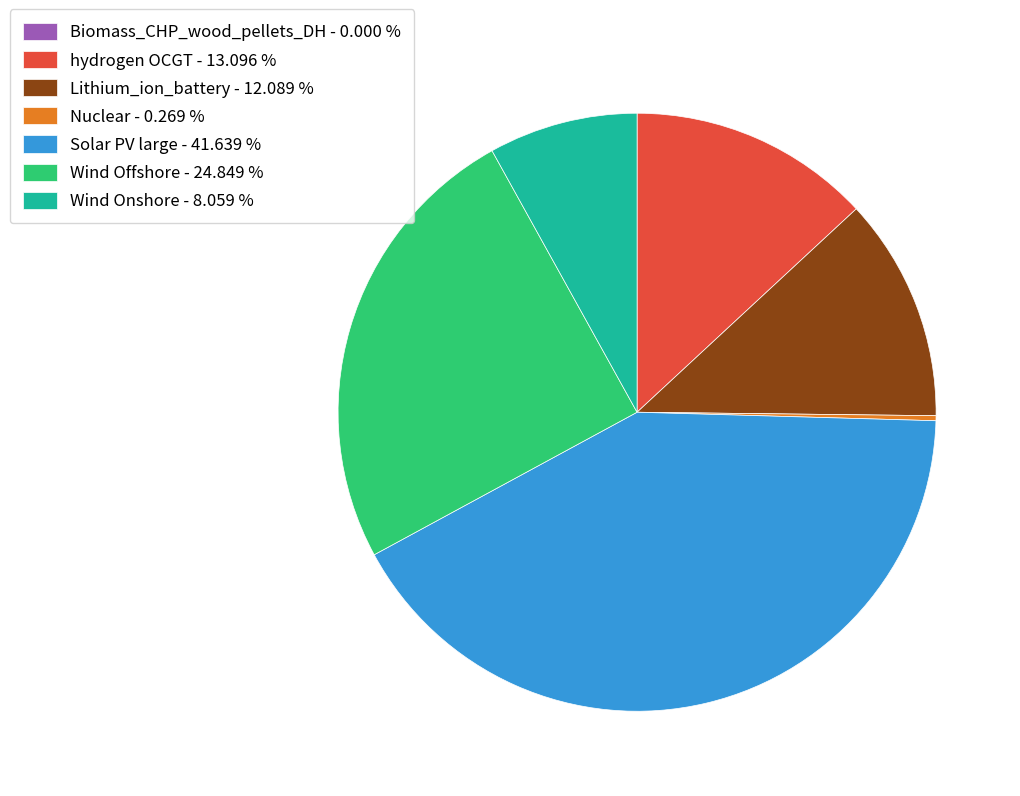

Does Solar PV large - 41.639 % account for over 50% of the chart?

No